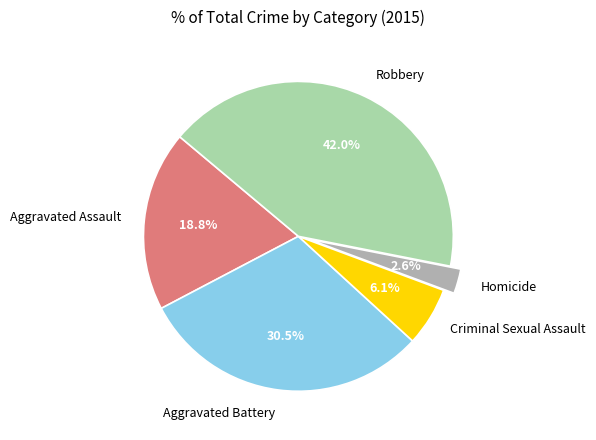

Which category has the smallest portion of the pie?

Homicide